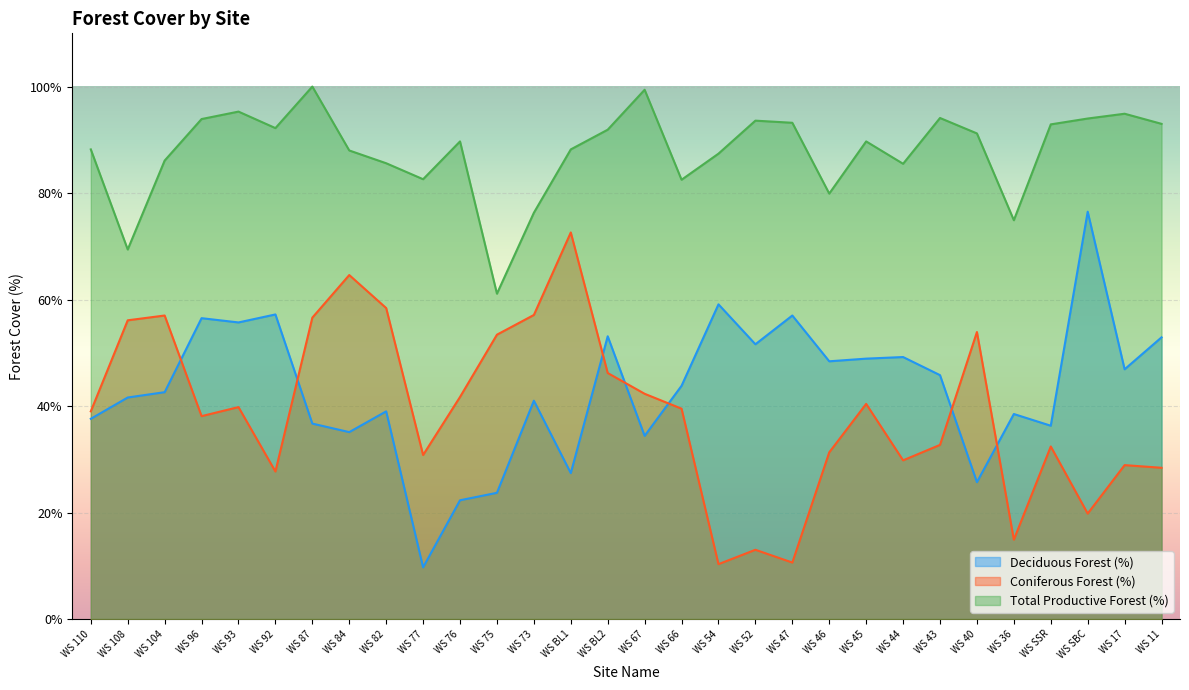

What is the maximum value shown in the chart?

100.0